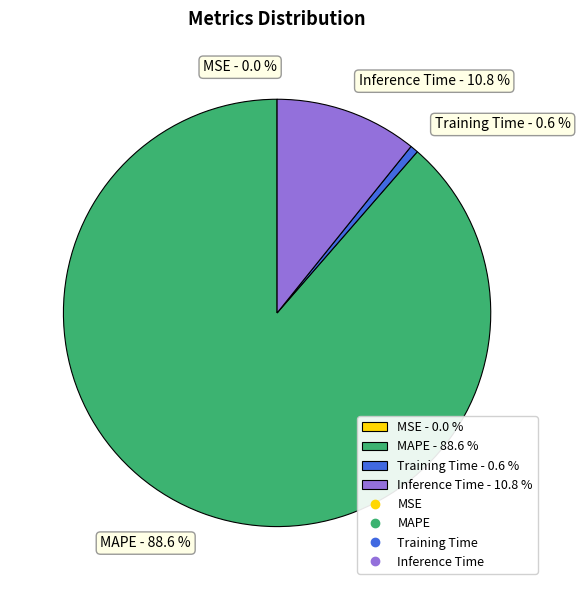

Which slice is the largest?

MAPE - 88.6 %